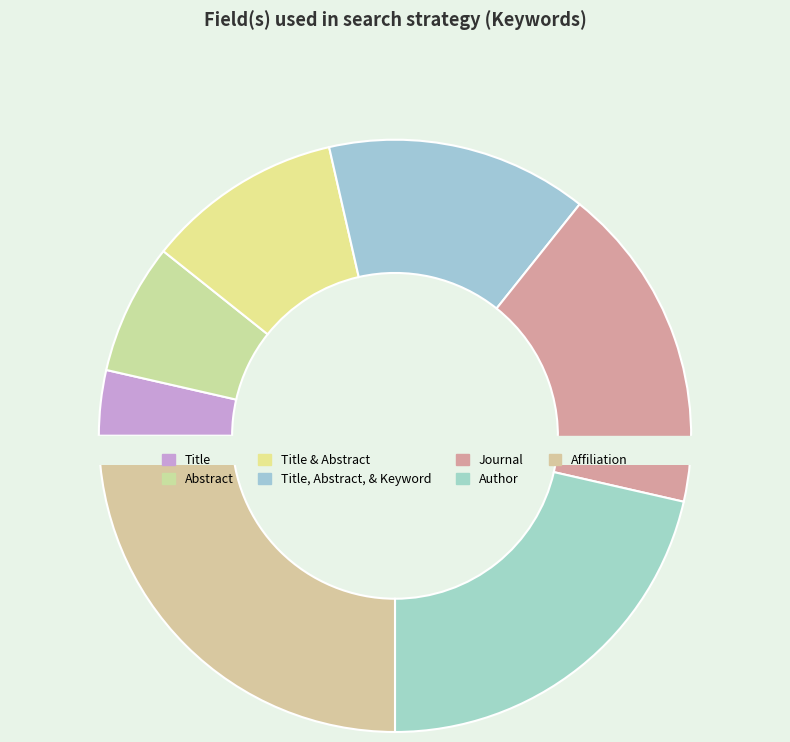

Which has a higher value, Title or Journal?

Journal